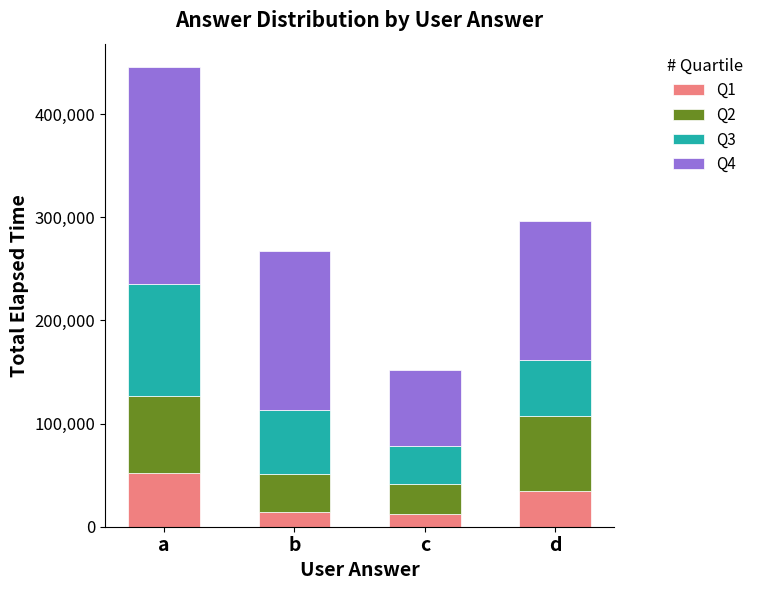

What is the value of the Q1 bar at the 4th from the left?

35000